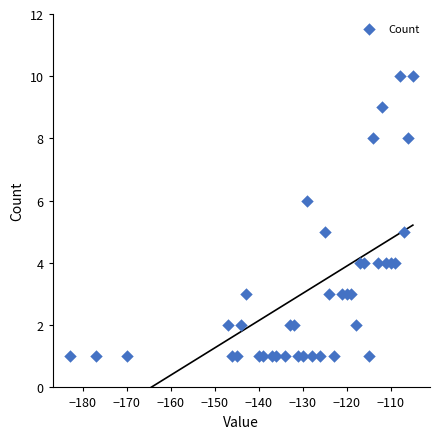

What is the range of Y values (max minus min)?

9